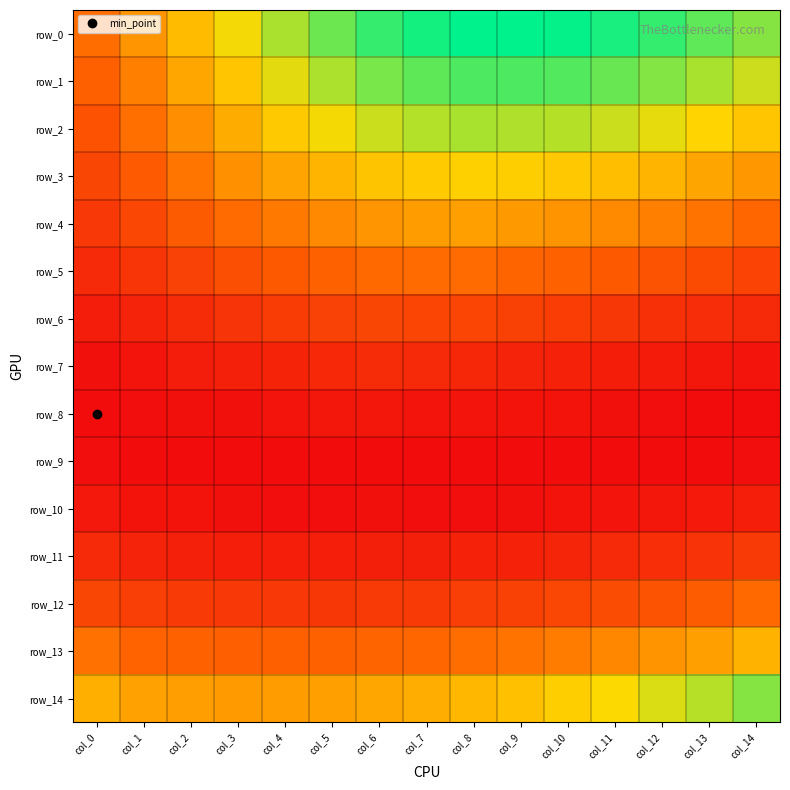

Where is row_6 nearest to the value 0?

col_0